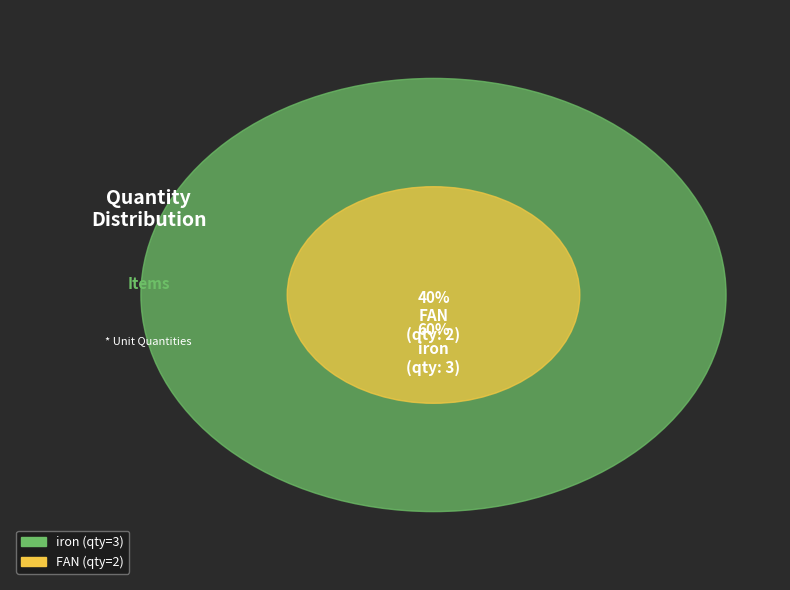

What is the change in value from FAN to iron?

+1